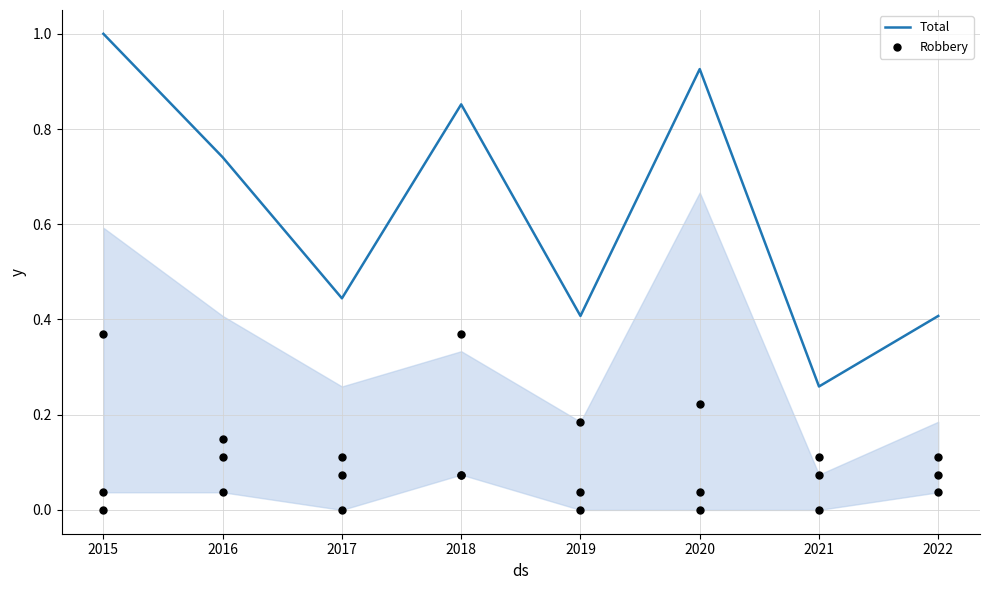

What is the total value across all series at 2015?

1.4